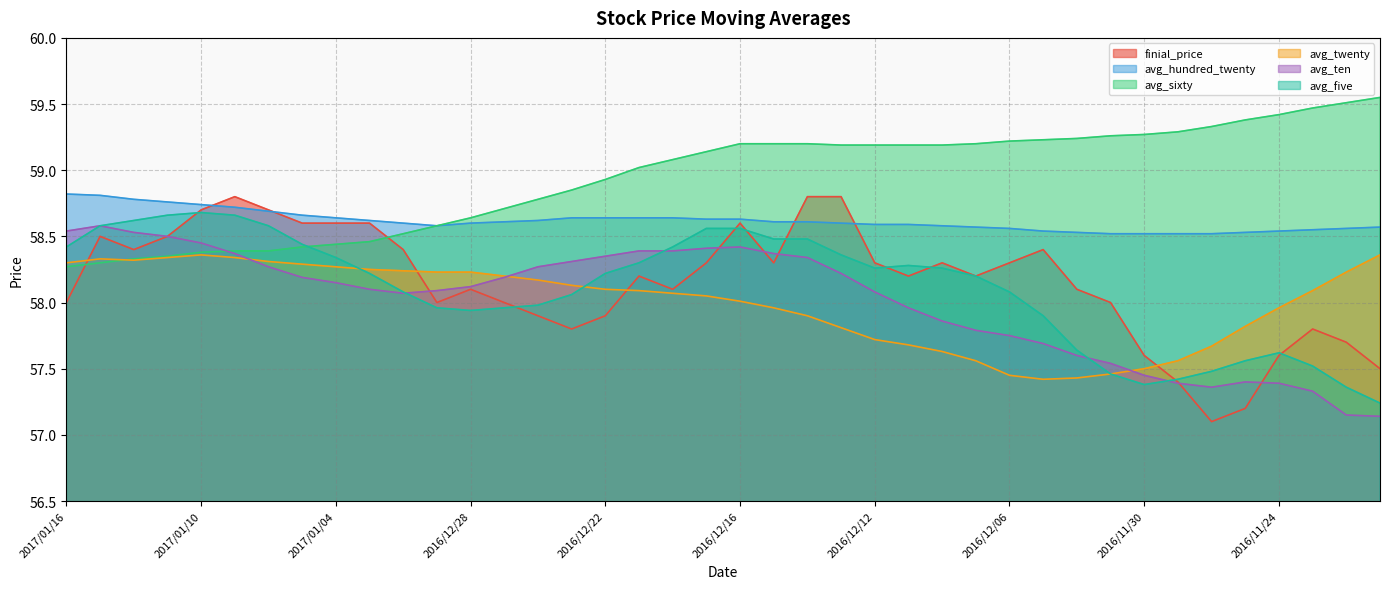

How many avg_hundred_twenty values are between 58 and 59?

40